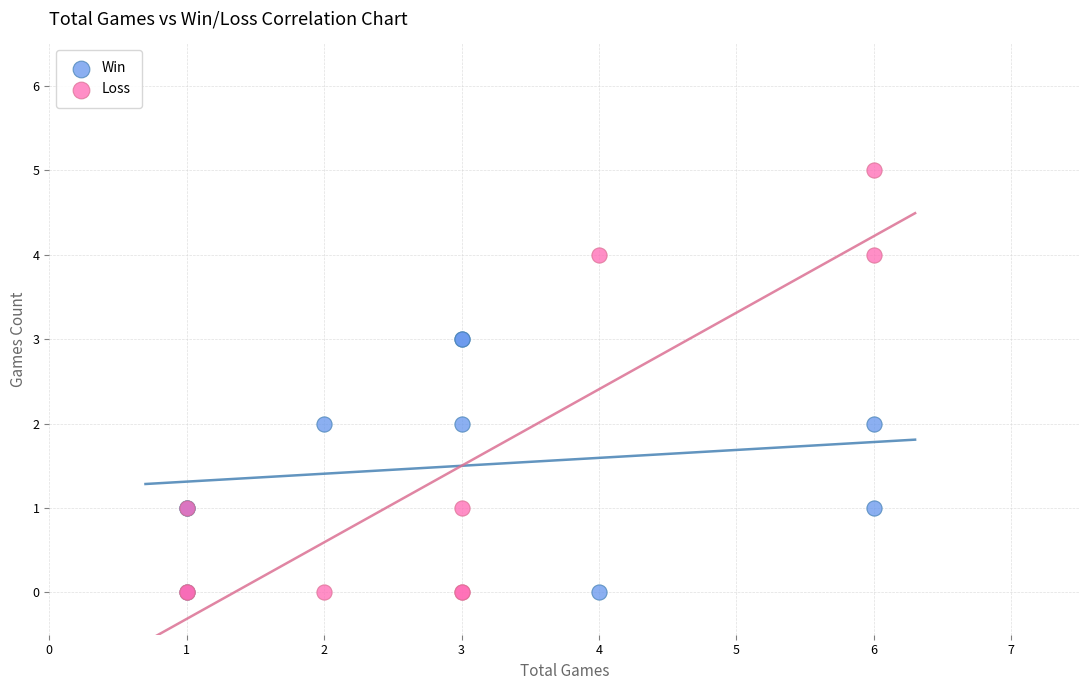

Which series has the widest spread of Y values?

Loss